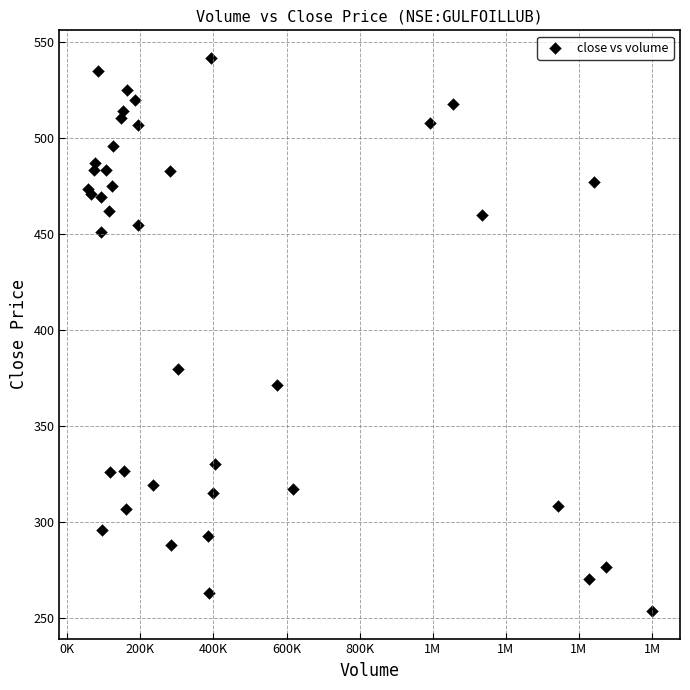

What Y value in the scatter plot is closest to 397?

380.1